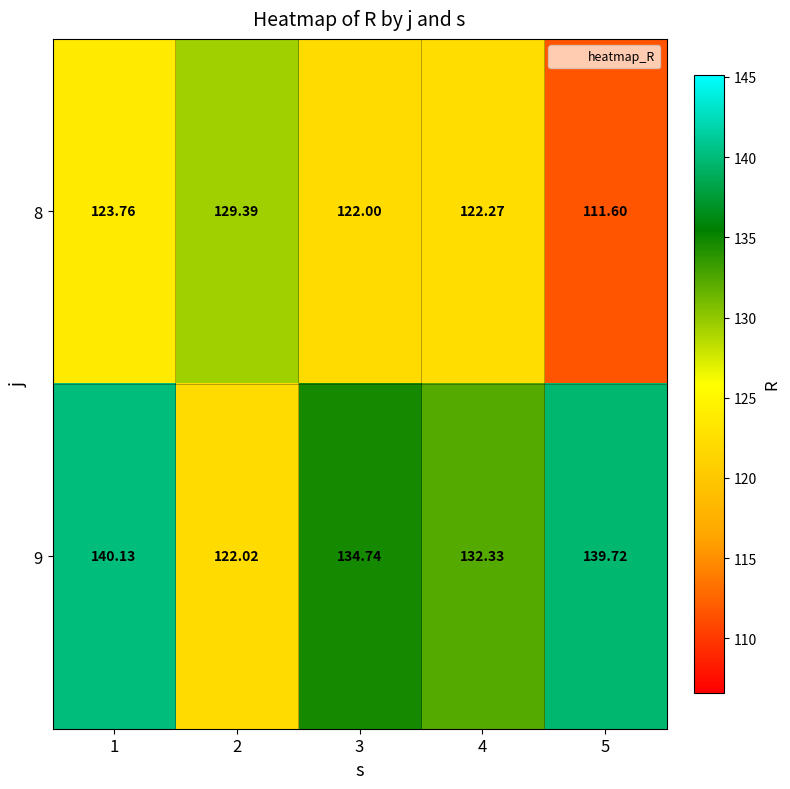

Is the value of 9 at 4 greater than the value of 8 at 2?

Yes